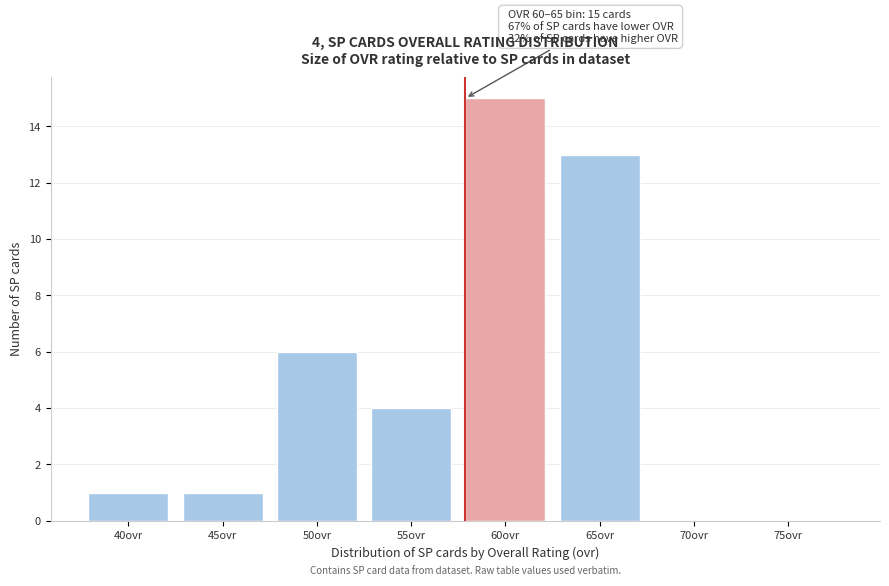

Reading right to left, what are all the values shown in this chart?

75ovr=0	70ovr=0	65ovr=13	60ovr=15	55ovr=4	50ovr=6	45ovr=1	40ovr=1